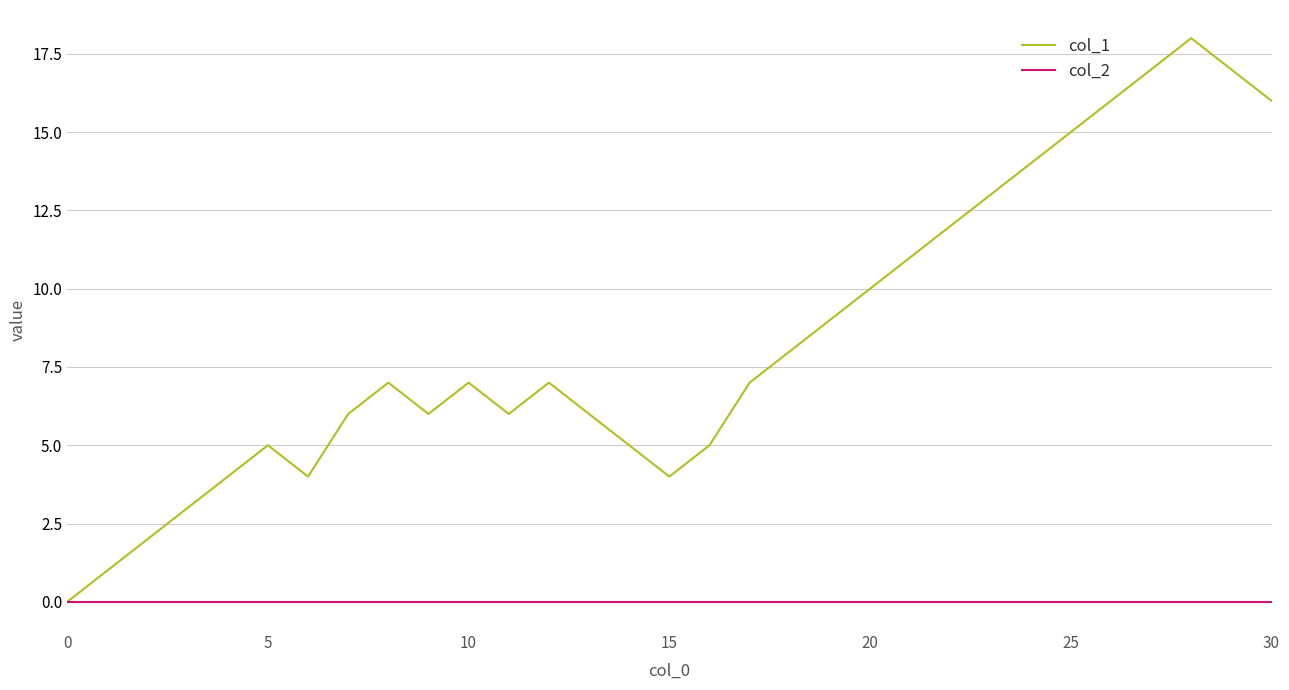

True or false: col_1 has more than 0 interior local peaks.

True